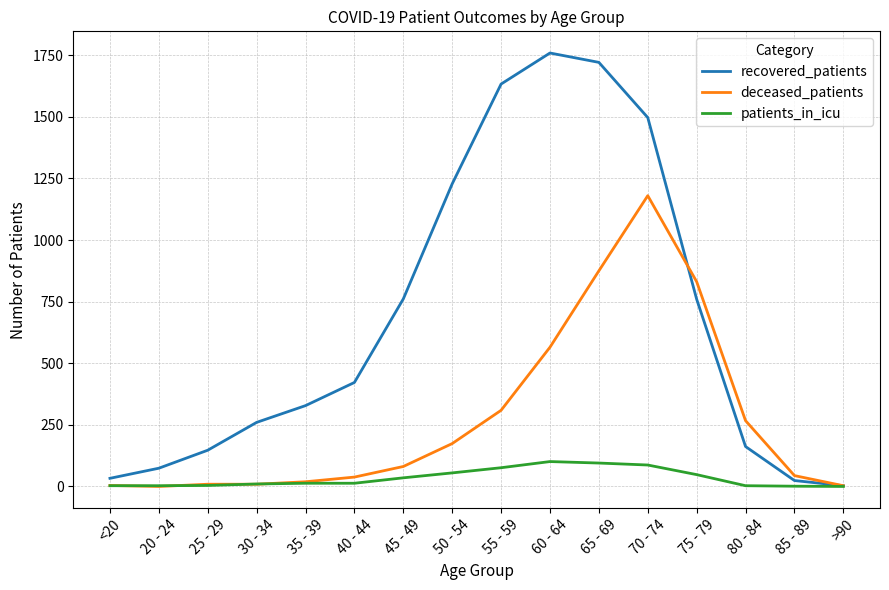

The value of recovered_patients at 25 - 29 is 259. True or false?

False